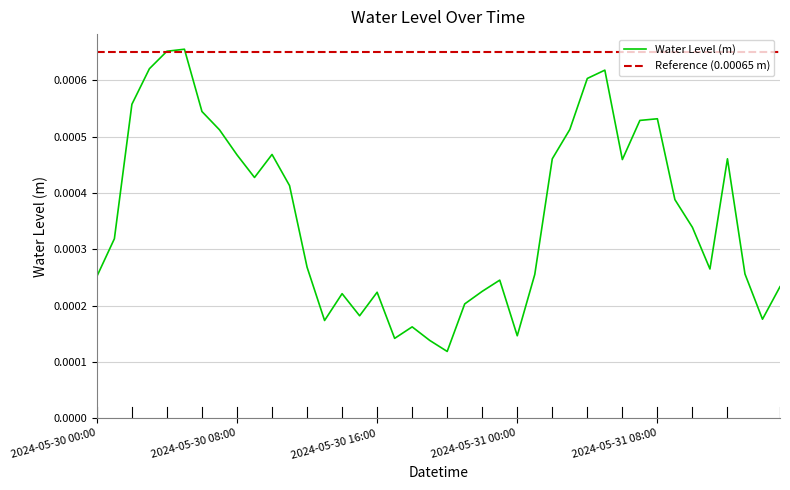

The value at 2024-05-30 05:00 is 0.0. True or false?

False